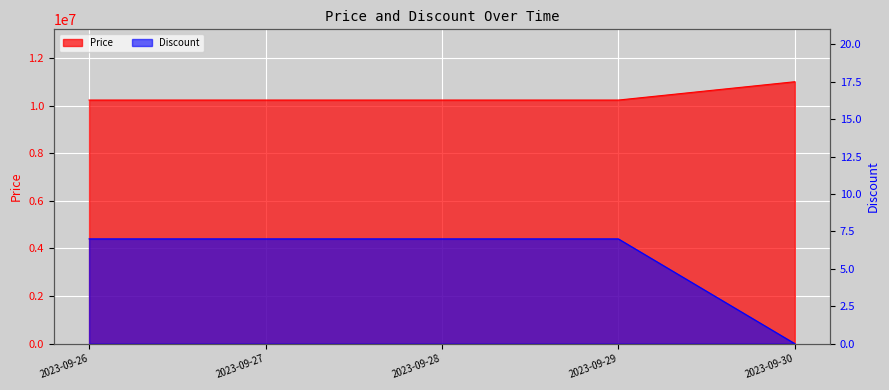

Where is Price nearest to the value 10615000?

2023-09-26